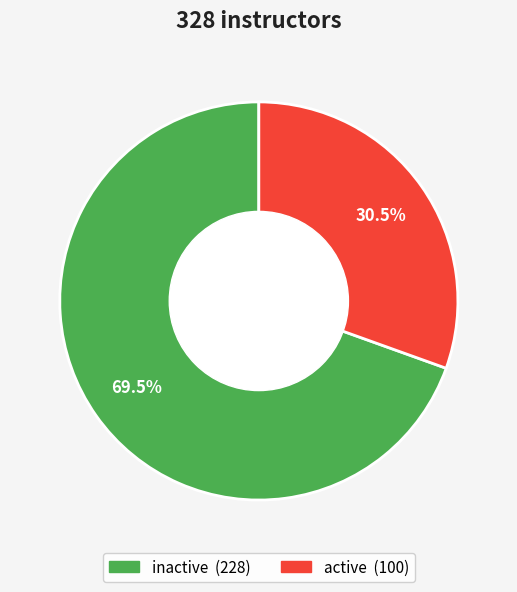

Count the number of slices in the pie.

2